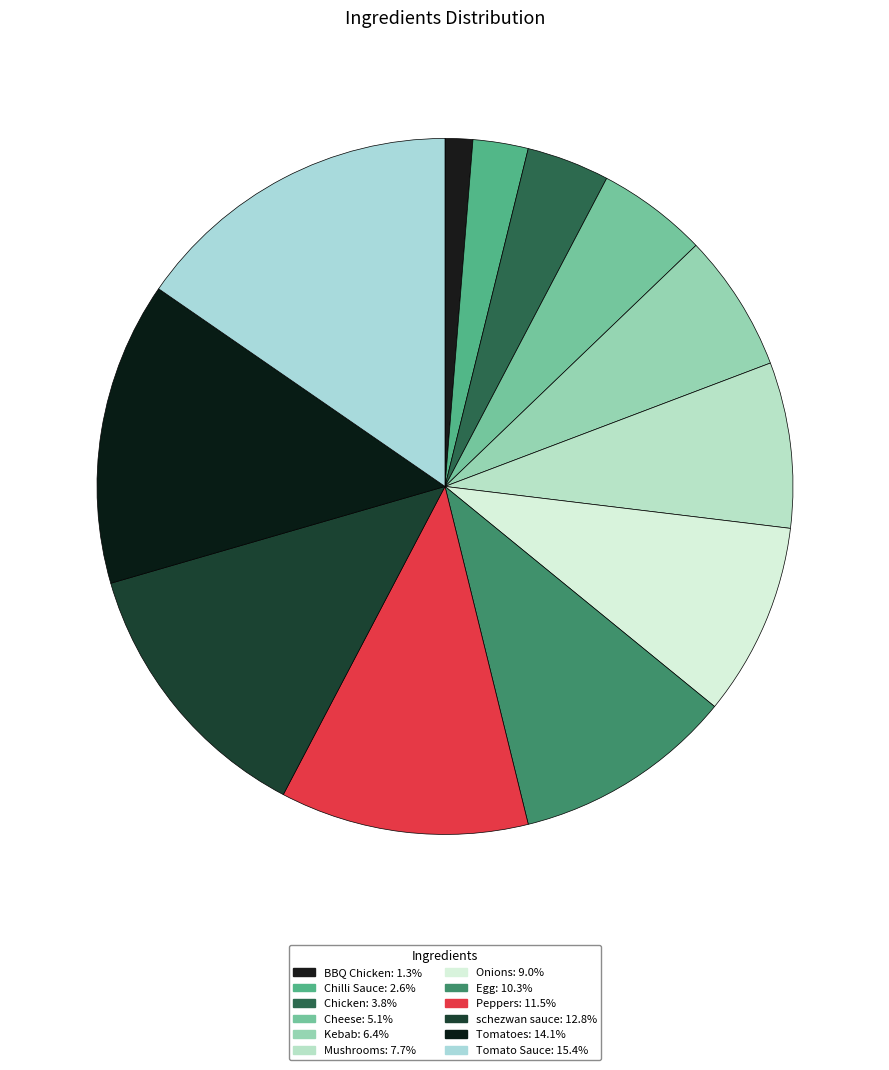

Is there any slice that represents more than half of the pie?

No